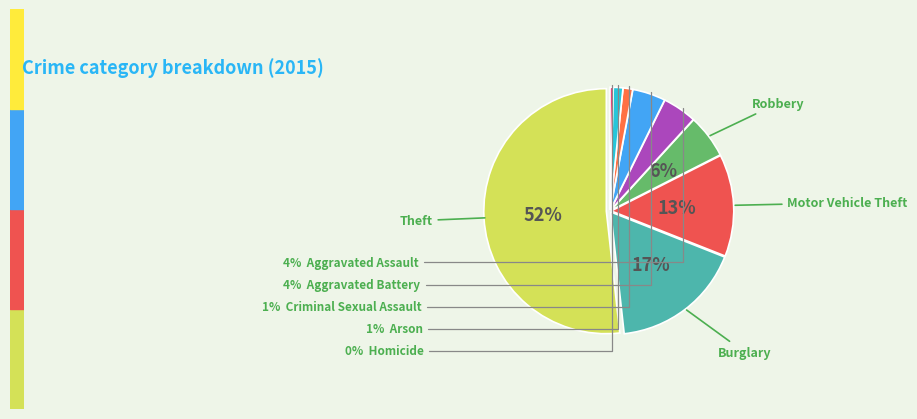

What is the smallest slice in the pie chart?

Homicide